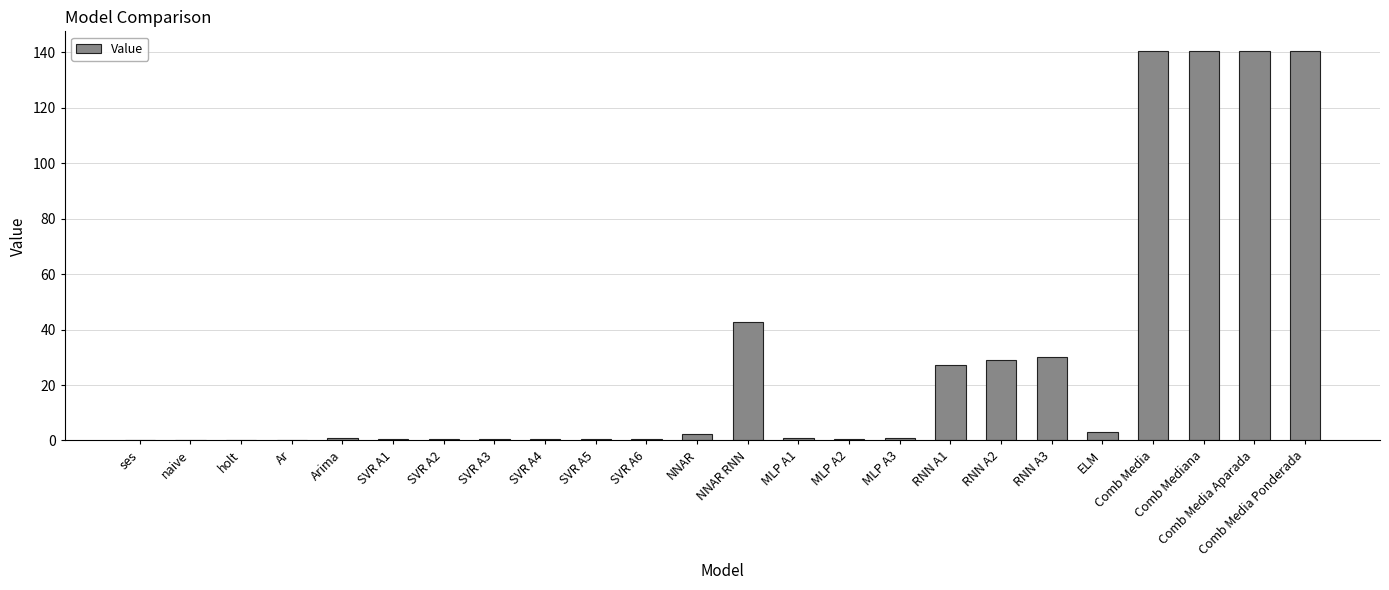

Where is the data nearest to the value 70?

NNAR RNN